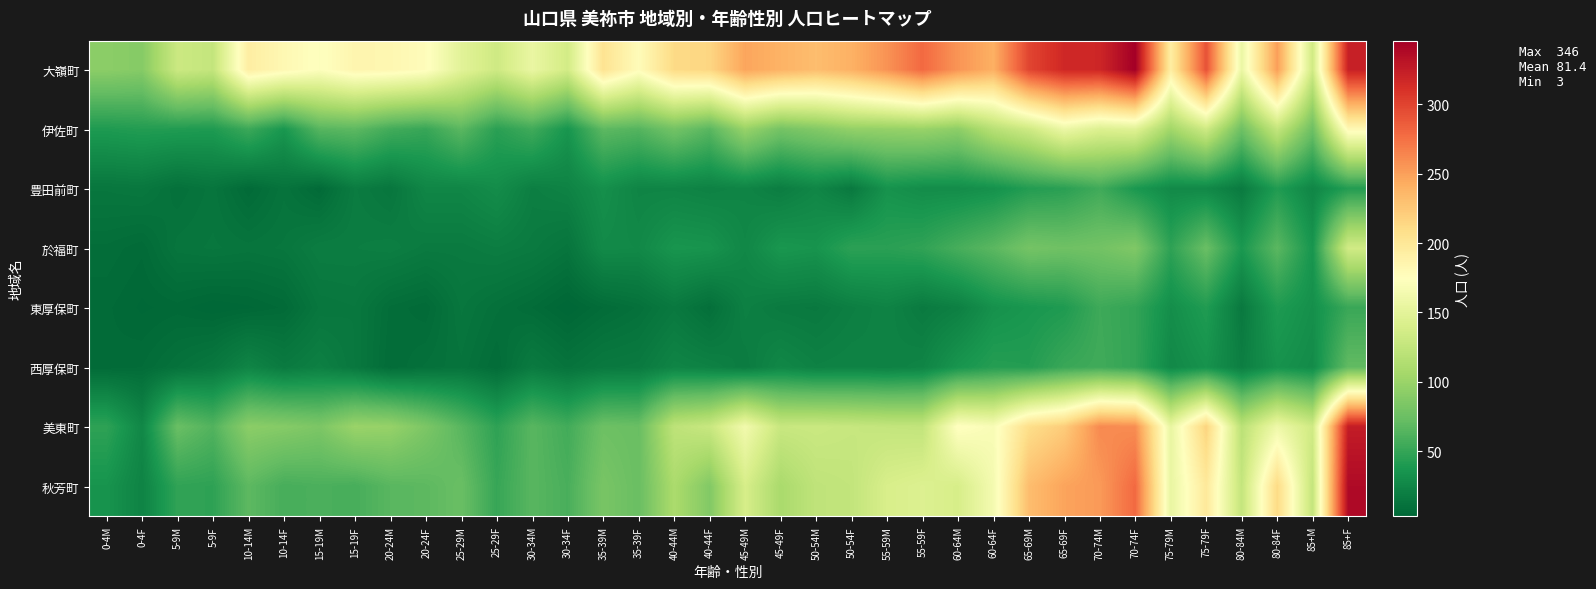

Reading left to right, transcribe all the data shown in this chart.

大嶺町: 0-4M=92	0-4F=89	5-9M=131	5-9F=126	10-14M=193	10-14F=182	15-19M=173	15-19F=185	20-24M=183	20-24F=177	25-29M=149	25-29F=133	30-34M=156	30-34F=136	35-39M=204	35-39F=178	40-44M=212	40-44F=215	45-49M=247	45-49F=239	50-54M=232	50-54F=240	55-59M=257	55-59F=279	60-64M=256	60-64F=241	65-69M=299	65-69F=317	70-74M=318	70-74F=346	75-79M=193	75-79F=292	80-84M=157	80-84F=251	85+M=134	85+F=322
伊佐町: 0-4M=40	0-4F=42	5-9M=41	5-9F=40	10-14M=53	10-14F=37	15-19M=65	15-19F=68	20-24M=56	20-24F=51	25-29M=67	25-29F=45	30-34M=55	30-34F=36	35-39M=68	35-39F=64	40-44M=79	40-44F=66	45-49M=99	45-49F=80	50-54M=87	50-54F=96	55-59M=97	55-59F=99	60-64M=93	60-64F=118	65-69M=133	65-69F=158	70-74M=144	70-74F=147	75-79M=104	75-79F=133	80-84M=76	80-84F=126	85+M=76	85+F=181
豊田前町: 0-4M=14	0-4F=15	5-9M=10	5-9F=13	10-14M=6	10-14F=12	15-19M=6	15-19F=18	20-24M=14	20-24F=25	25-29M=25	25-29F=30	30-34M=20	30-34F=23	35-39M=32	35-39F=24	40-44M=24	40-44F=22	45-49M=24	45-49F=19	50-54M=25	50-54F=16	55-59M=34	55-59F=30	60-64M=30	60-64F=33	65-69M=42	65-69F=45	70-74M=55	70-74F=38	75-79M=28	75-79F=27	80-84M=17	80-84F=41	85+M=25	85+F=42
於福町: 0-4M=8	0-4F=6	5-9M=13	5-9F=14	10-14M=13	10-14F=14	15-19M=19	15-19F=19	20-24M=20	20-24F=17	25-29M=17	25-29F=19	30-34M=17	30-34F=13	35-39M=28	35-39F=27	40-44M=36	40-44F=35	45-49M=26	45-49F=37	50-54M=35	50-54F=46	55-59M=45	55-59F=48	60-64M=58	60-64F=67	65-69M=80	65-69F=77	70-74M=79	70-74F=86	75-79M=47	75-79F=74	80-84M=38	80-84F=67	85+M=36	85+F=135
東厚保町: 0-4M=6	0-4F=4	5-9M=5	5-9F=3	10-14M=4	10-14F=6	15-19M=14	15-19F=15	20-24M=8	20-24F=6	25-29M=14	25-29F=10	30-34M=7	30-34F=3	35-39M=7	35-39F=10	40-44M=16	40-44F=9	45-49M=21	45-49F=17	50-54M=16	50-54F=20	55-59M=23	55-59F=17	60-64M=21	60-64F=33	65-69M=37	65-69F=40	70-74M=54	70-74F=49	75-79M=31	75-79F=41	80-84M=16	80-84F=40	85+M=32	85+F=52
西厚保町: 0-4M=6	0-4F=7	5-9M=11	5-9F=15	10-14M=24	10-14F=17	15-19M=21	15-19F=15	20-24M=7	20-24F=10	25-29M=12	25-29F=7	30-34M=17	30-34F=12	35-39M=16	35-39F=17	40-44M=24	40-44F=22	45-49M=18	45-49F=26	50-54M=22	50-54F=23	55-59M=22	55-59F=24	60-64M=36	60-64F=43	65-69M=42	65-69F=52	70-74M=55	70-74F=49	75-79M=27	75-79F=34	80-84M=20	80-84F=34	85+M=29	85+F=70
美東町: 0-4M=47	0-4F=26	5-9M=74	5-9F=63	10-14M=92	10-14F=89	15-19M=84	15-19F=100	20-24M=98	20-24F=84	25-29M=66	25-29F=47	30-34M=66	30-34F=56	35-39M=76	35-39F=74	40-44M=122	40-44F=129	45-49M=163	45-49F=129	50-54M=130	50-54F=128	55-59M=126	55-59F=125	60-64M=176	60-64F=169	65-69M=209	65-69F=222	70-74M=262	70-74F=260	75-79M=155	75-79F=217	80-84M=120	80-84F=160	85+M=134	85+F=325
秋芳町: 0-4M=35	0-4F=23	5-9M=48	5-9F=47	10-14M=68	10-14F=58	15-19M=60	15-19F=58	20-24M=66	20-24F=68	25-29M=74	25-29F=51	30-34M=66	30-34F=59	35-39M=82	35-39F=74	40-44M=110	40-44F=87	45-49M=139	45-49F=109	50-54M=123	50-54F=125	55-59M=140	55-59F=144	60-64M=139	60-64F=165	65-69M=232	65-69F=248	70-74M=253	70-74F=279	75-79M=155	75-79F=198	80-84M=126	80-84F=212	85+M=126	85+F=338